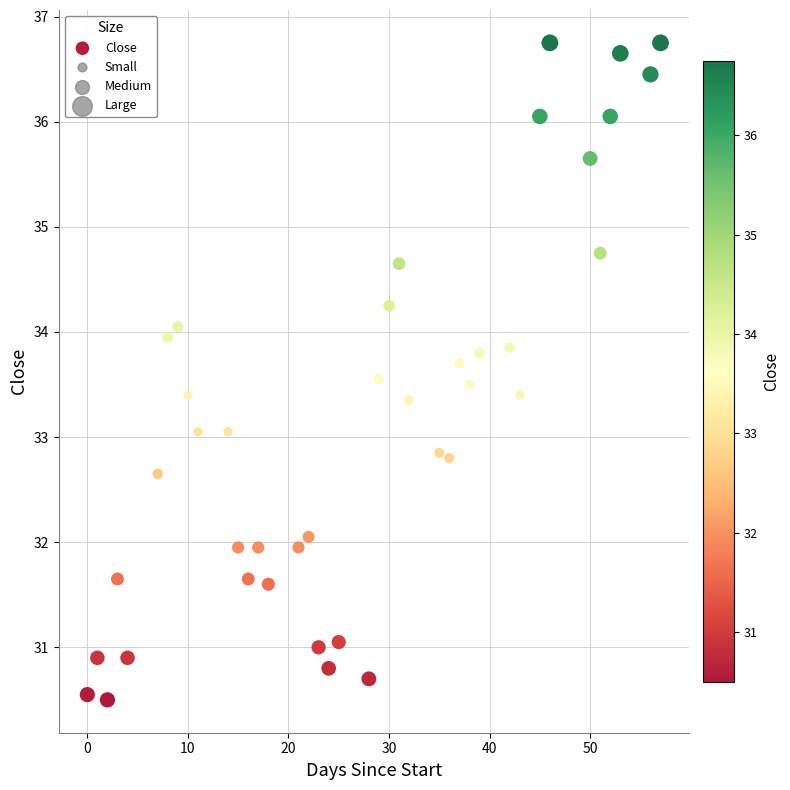

What is the range of X values (max minus min)?

57.0